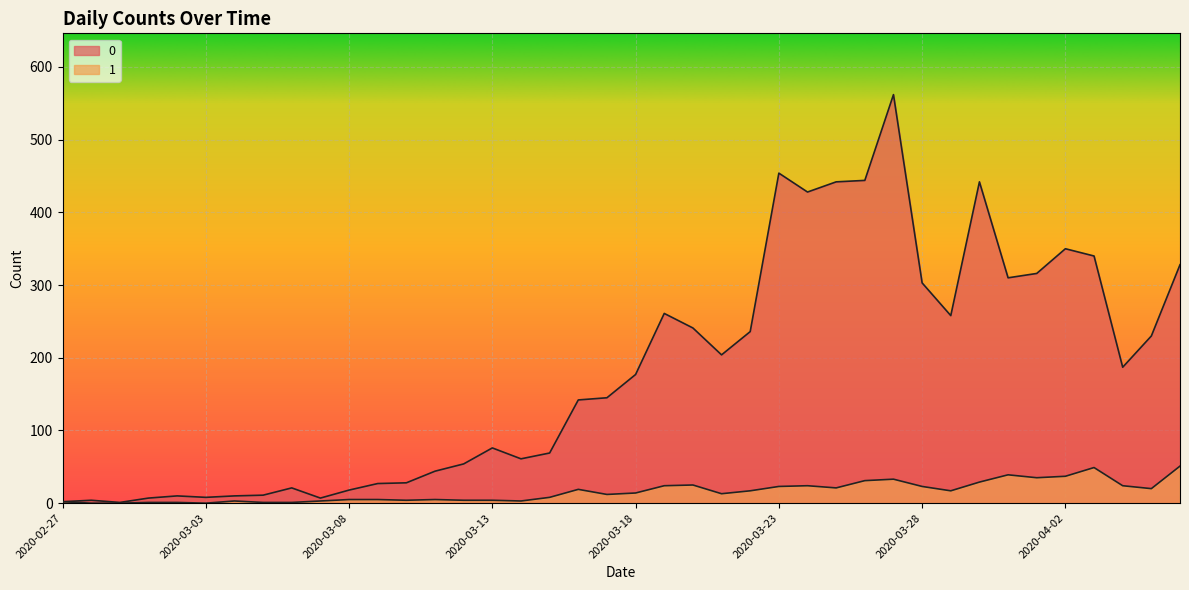

Reading left to right, transcribe all the data shown in this chart.

0: 2	4	1	7	10	8	10	11	21	7	18	27	28	44	54	76	61	69	142	145	177	261	241	204	236	454	428	442	444	562	303	258	442	310	316	350	340	187	230	328
1: 2	0	0	1	1	0	3	1	1	3	5	5	4	5	4	4	3	8	19	12	14	24	25	13	17	23	24	21	31	33	23	17	29	39	35	37	49	24	20	51